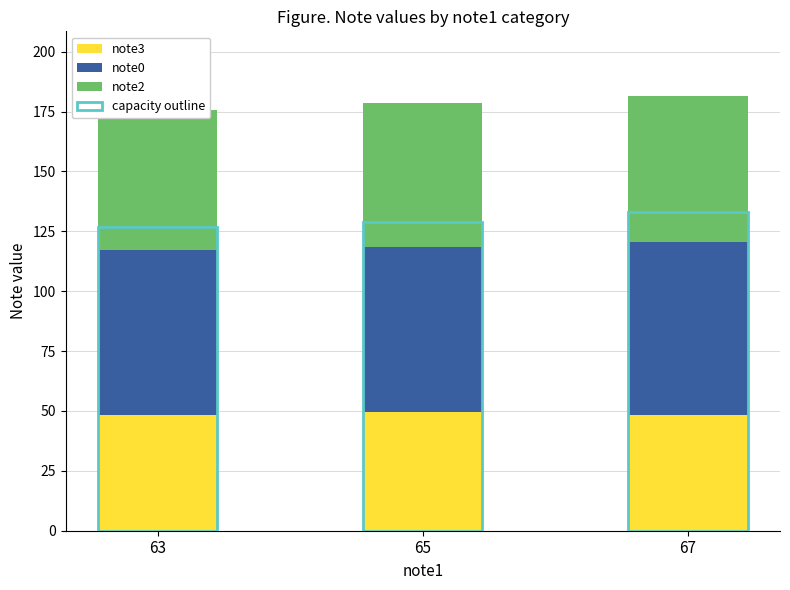

How many values in the note2 series exceed 59?

2